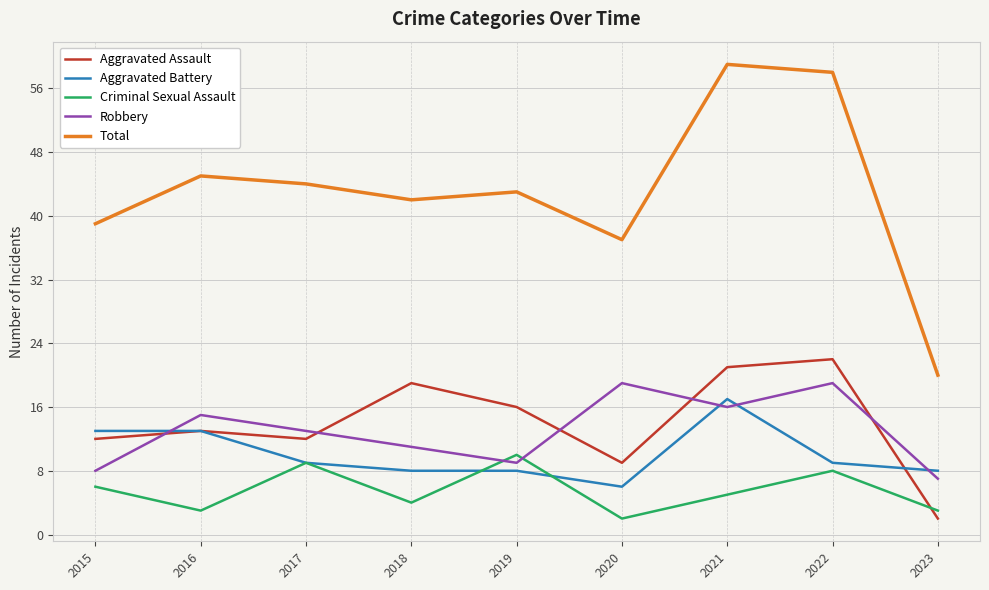

How many intersections are there between Aggravated Assault and Criminal Sexual Assault?

1